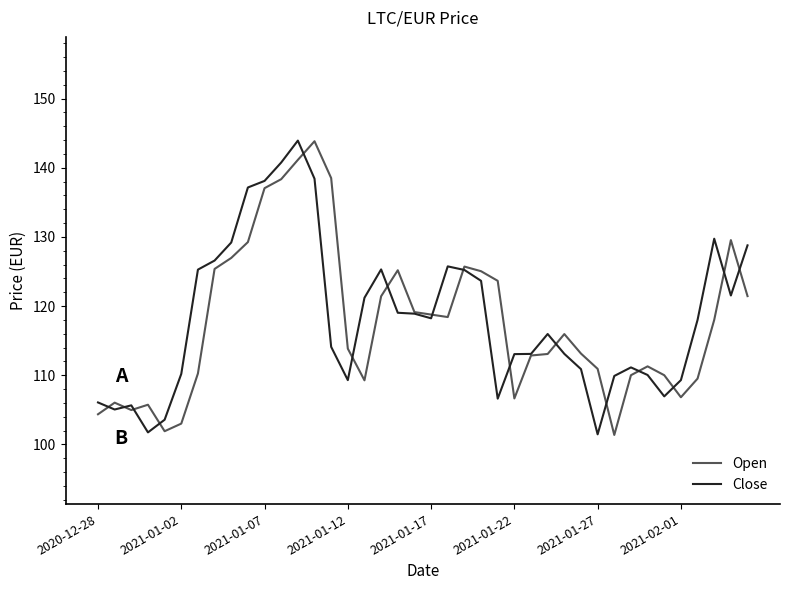

What is the difference between the second highest and second lowest values in the Open series?

39.2